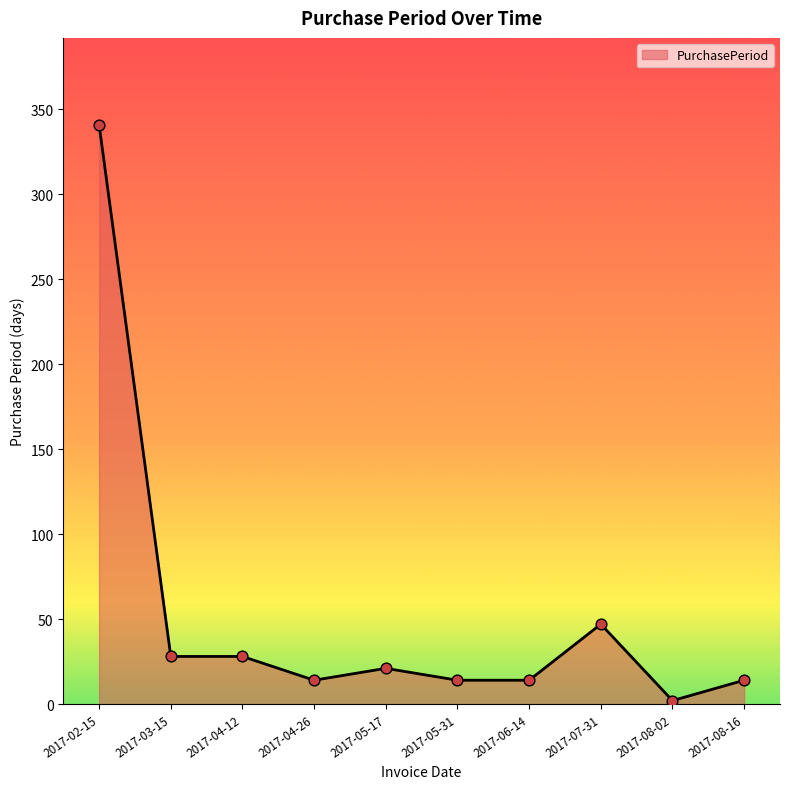

Between 2017-03-15 and 2017-04-26, which is larger?

2017-03-15